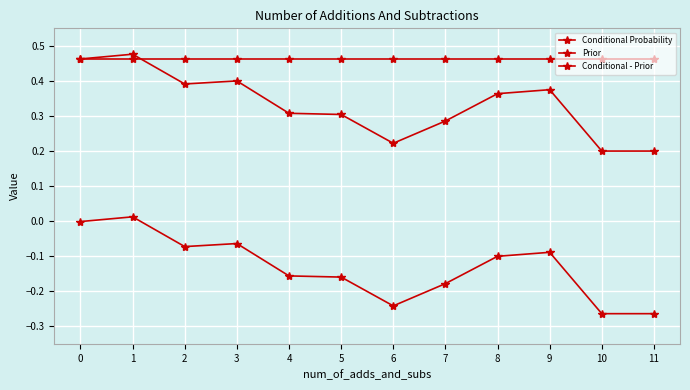

Count the number of categories in the chart.

12